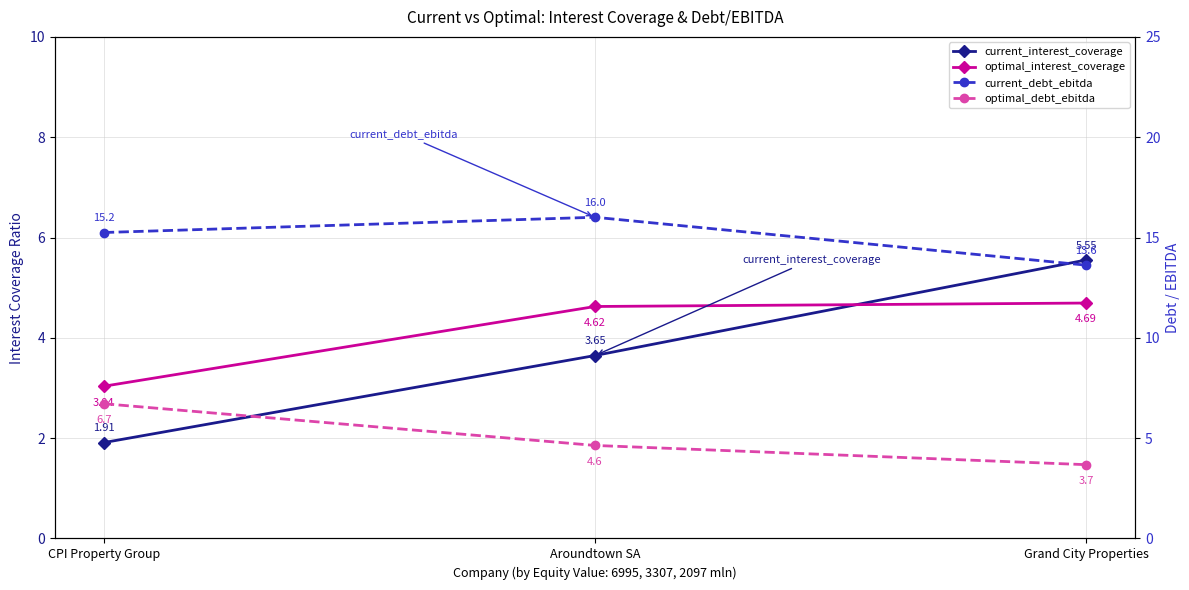

What are all the series names shown in the legend?

current_interest_coverage, optimal_interest_coverage, current_debt_ebitda, optimal_debt_ebitda